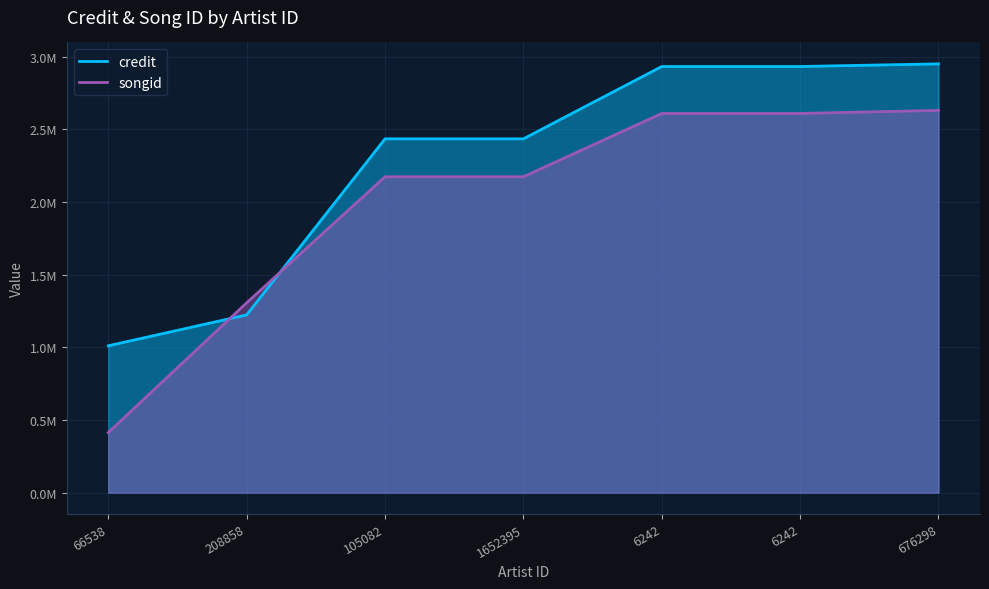

At 66538, list the series in order from smallest to largest.

songid, credit